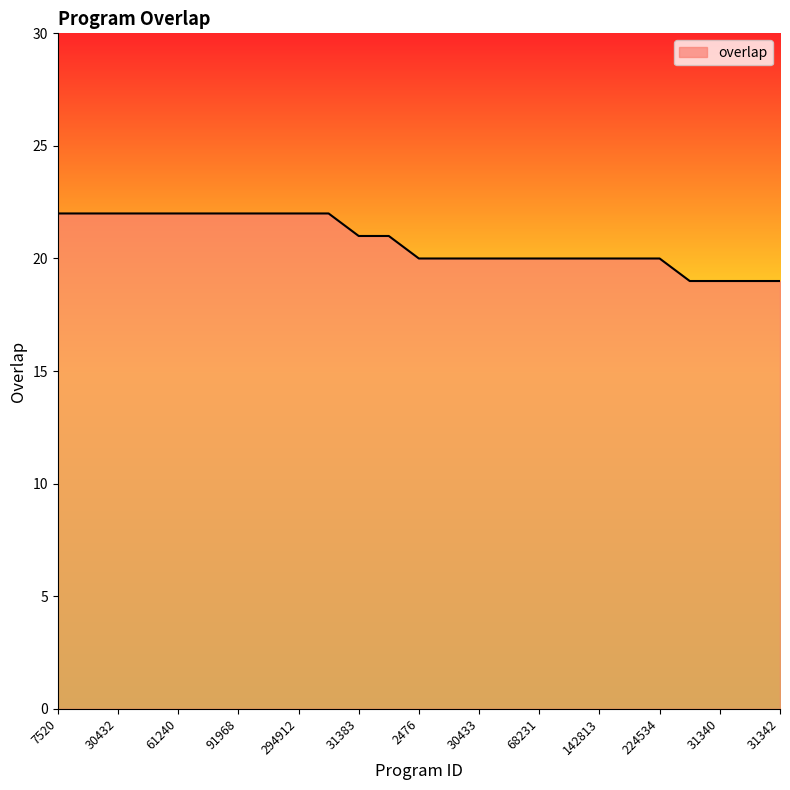

What is the greatest value displayed?

22